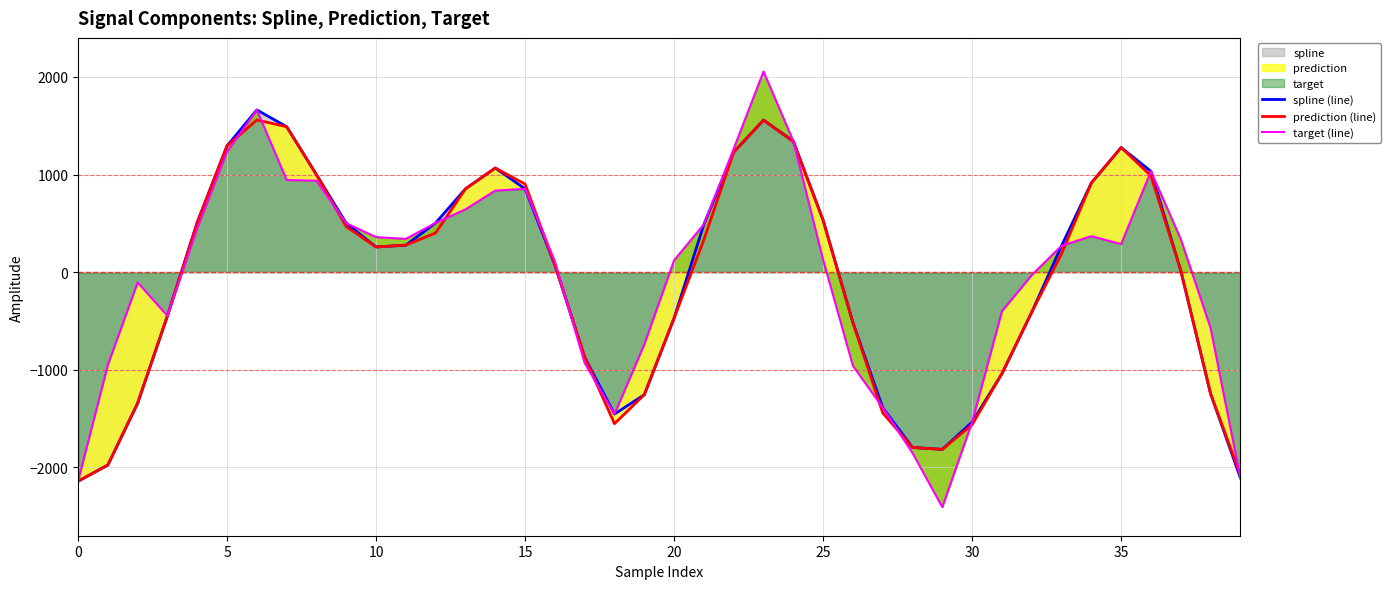

Is it true that prediction (line) equals 555.7 at 21?

False